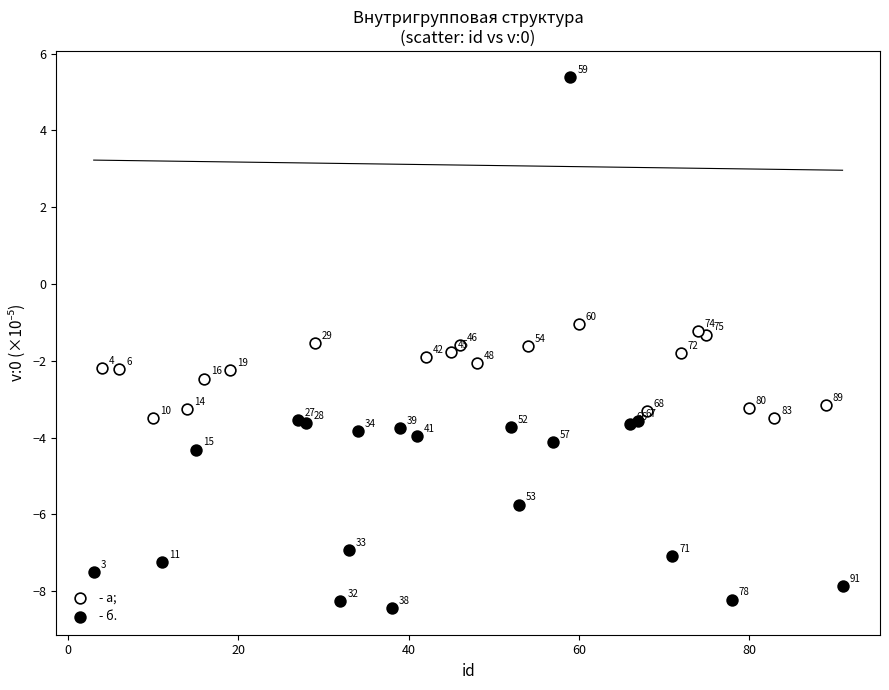

Which series has the widest spread of Y values?

- б.